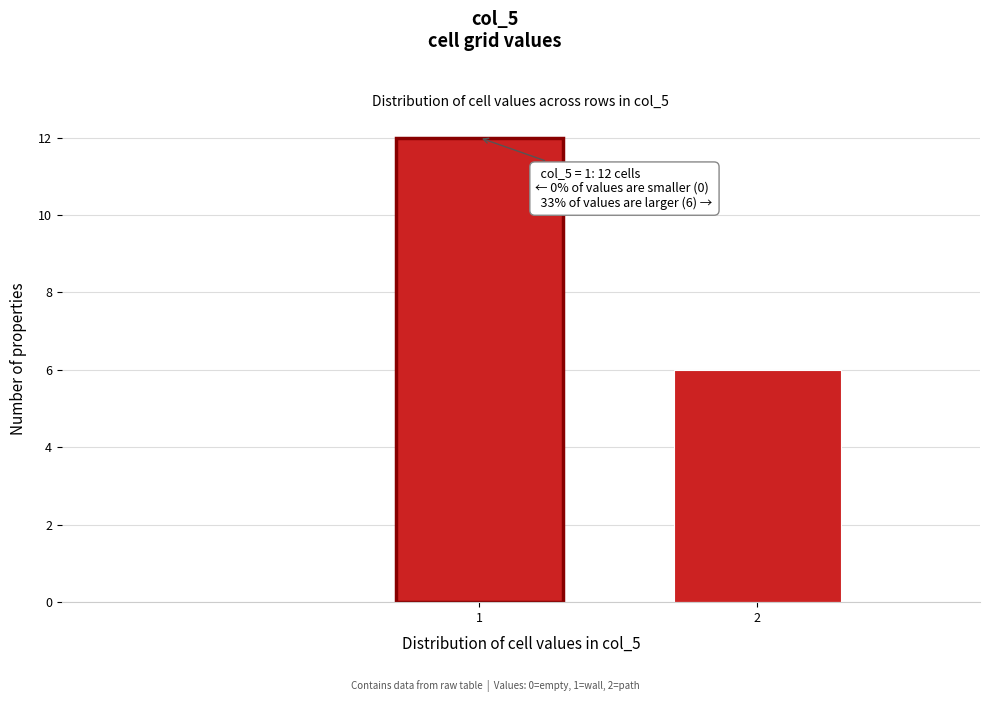

Reading right to left, transcribe all the data shown in this chart.

2=6	1=12